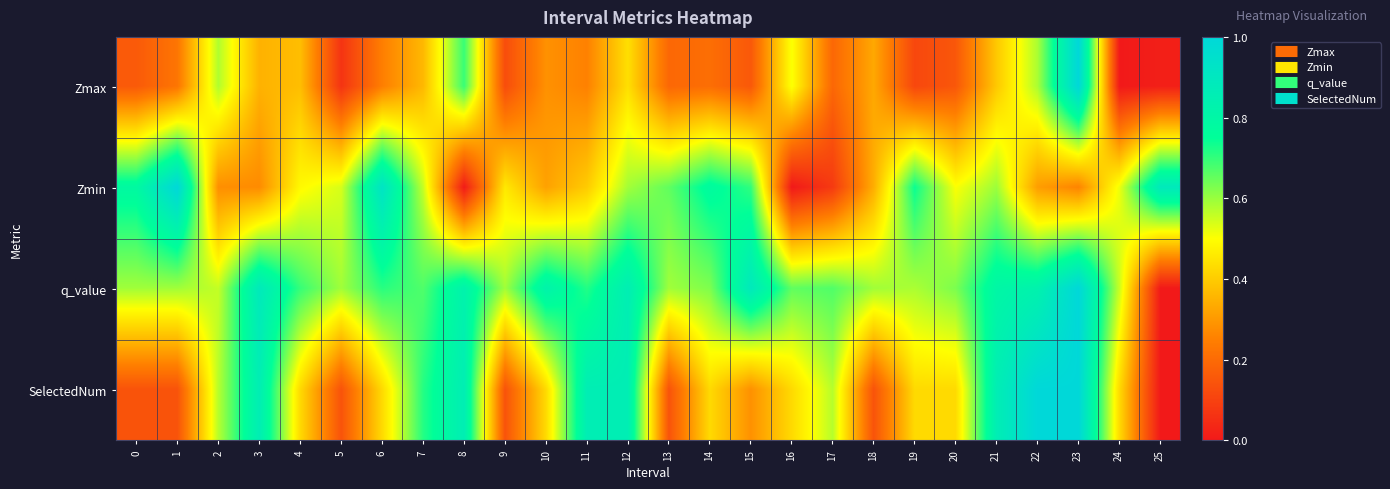

What is the total value across all series at 9?

1.3